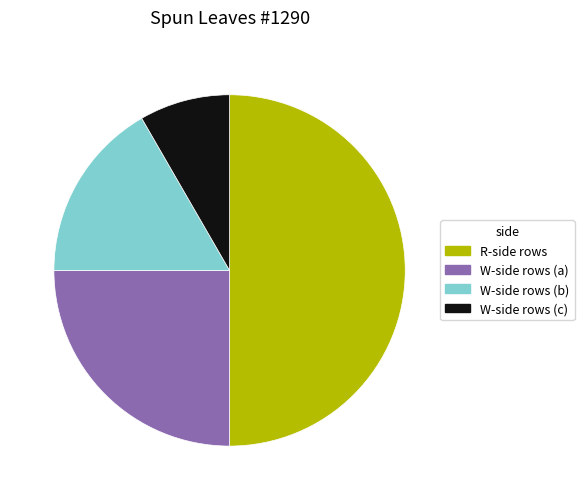

Combined, do W-side rows (c) and W-side rows (a) account for over 50%?

No